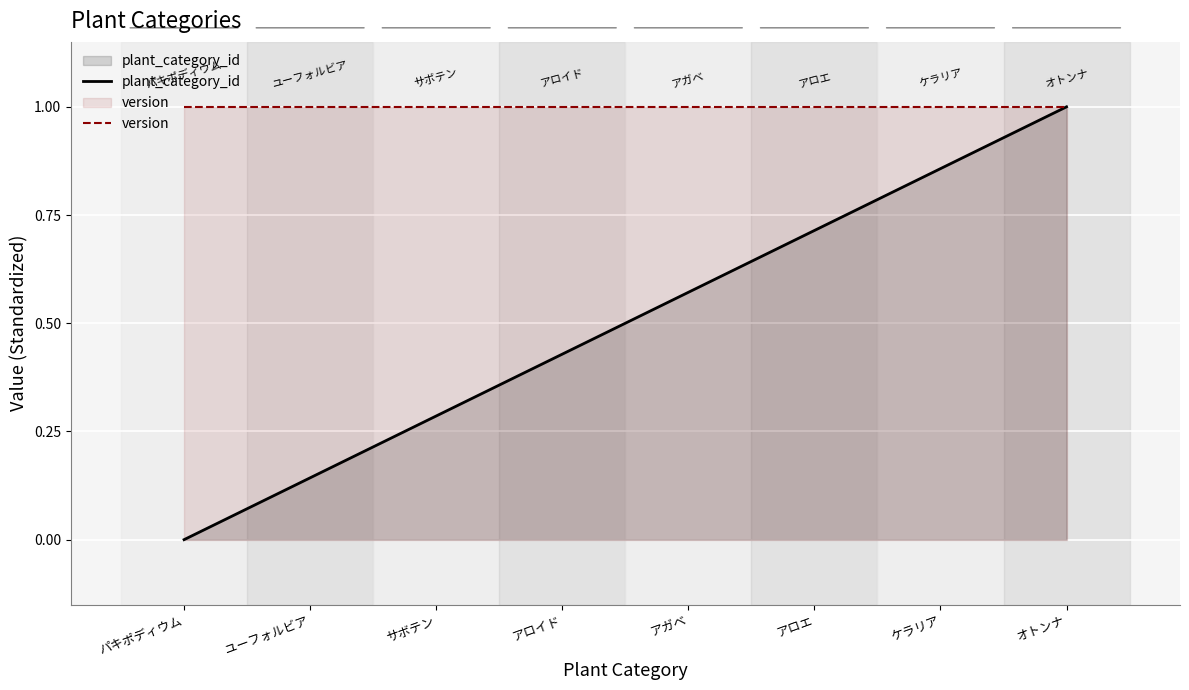

Rank the categories by version value from lowest to highest.

パキポディウム, ユーフォルビア, サボテン, アロイド, アガベ, アロエ, ケラリア, オトンナ